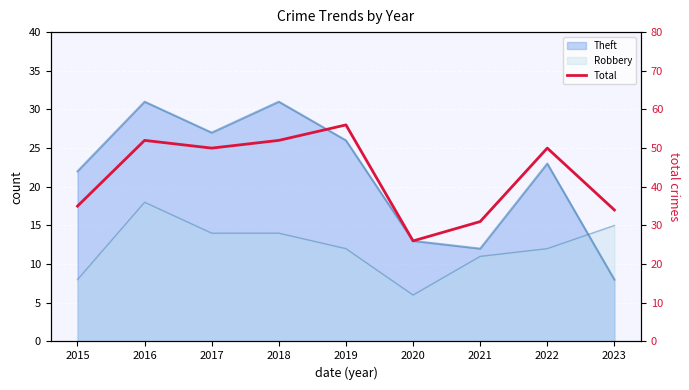

Which label corresponds to the smallest value in the chart?

2020